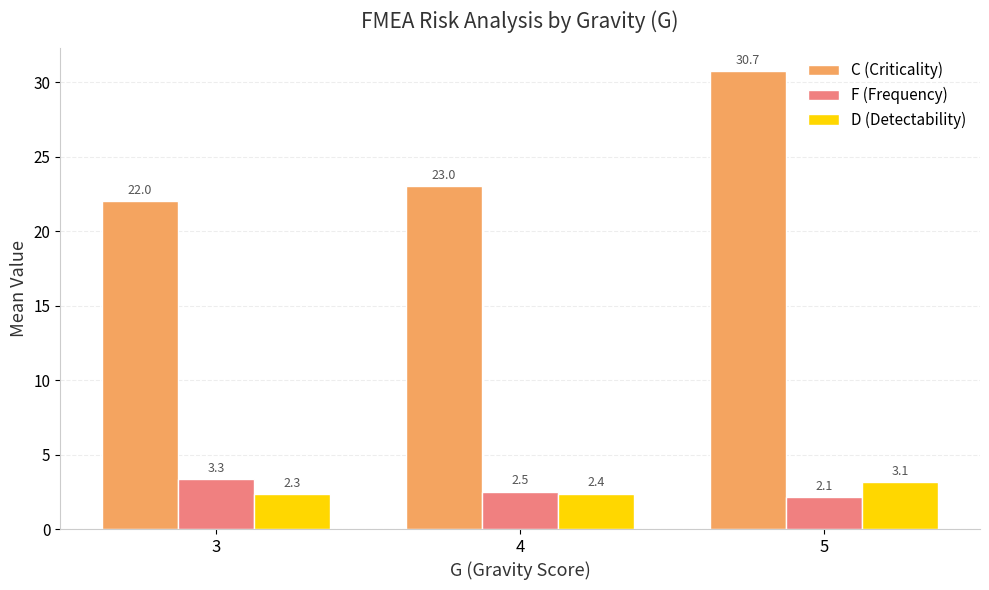

Are the bars horizontal?

No